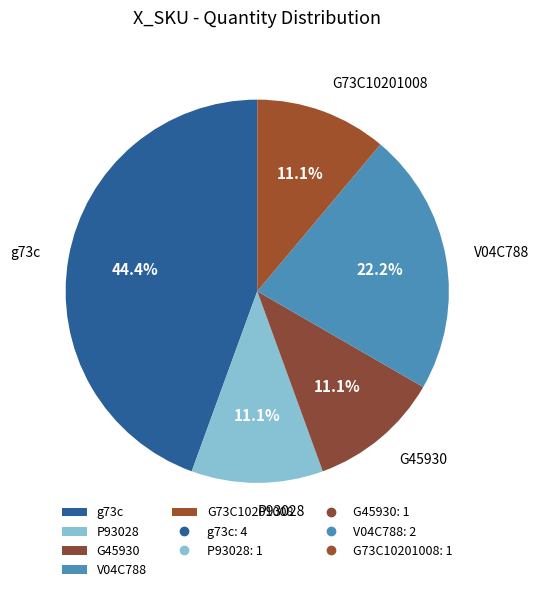

To the nearest percent, what is the difference between the largest and smallest slice percentages?

33%